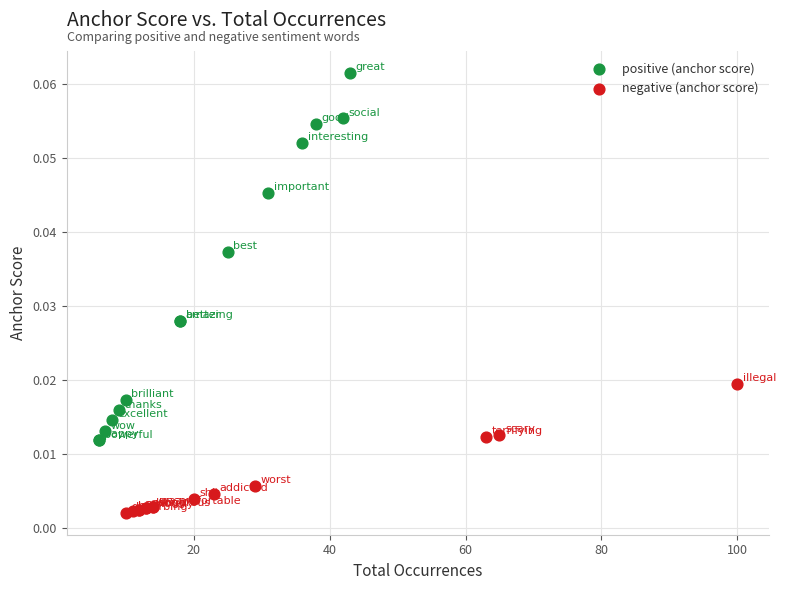

What are all the series names shown in the legend?

positive (anchor score), negative (anchor score)